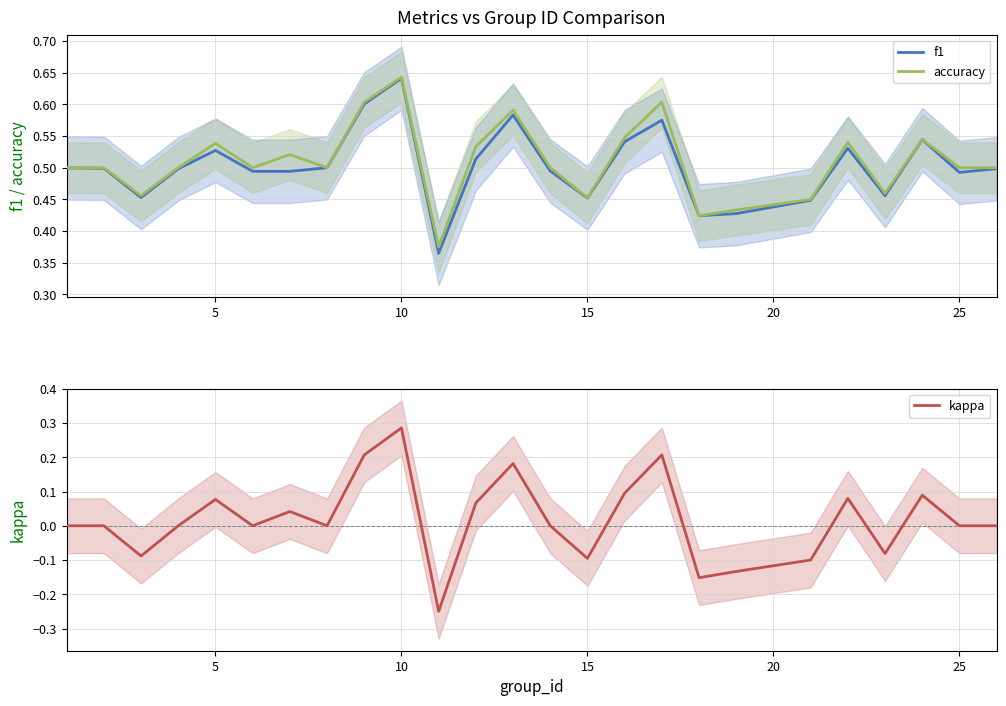

The value of kappa at 25 is 0.0. True or false?

True